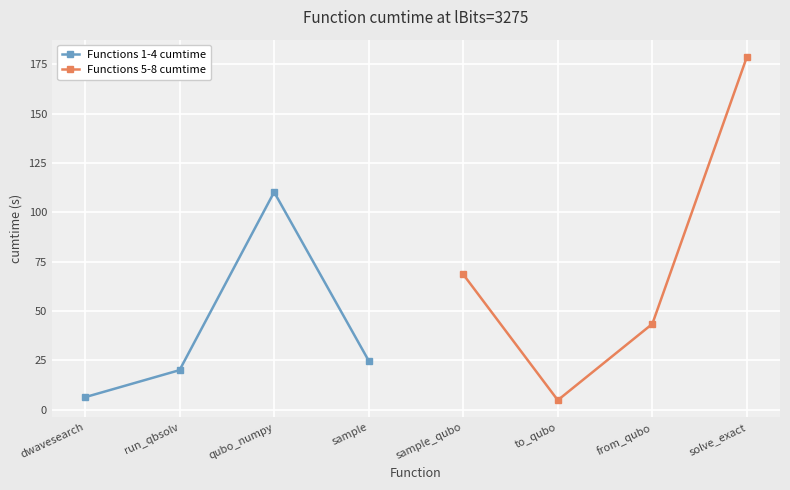

Where is the first local maximum for Functions 1-4 cumtime?

qubo_numpy